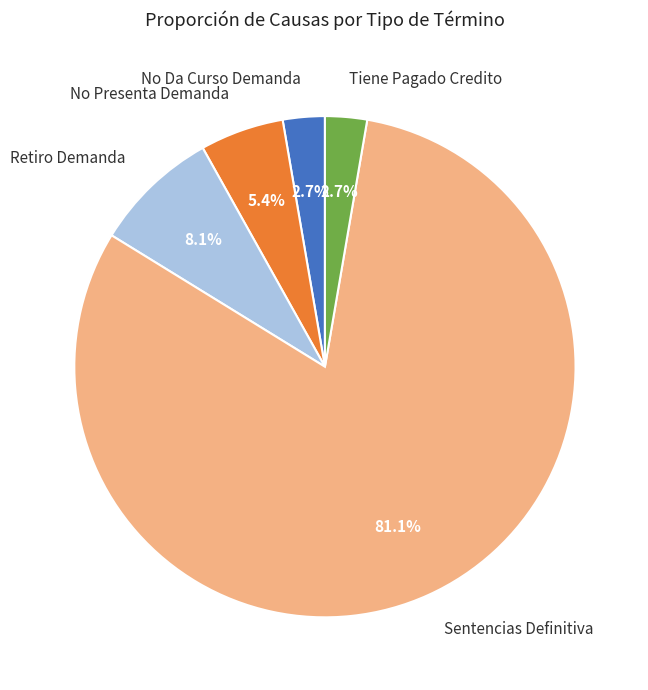

Which category has the biggest portion of the pie?

Sentencias Definitiva